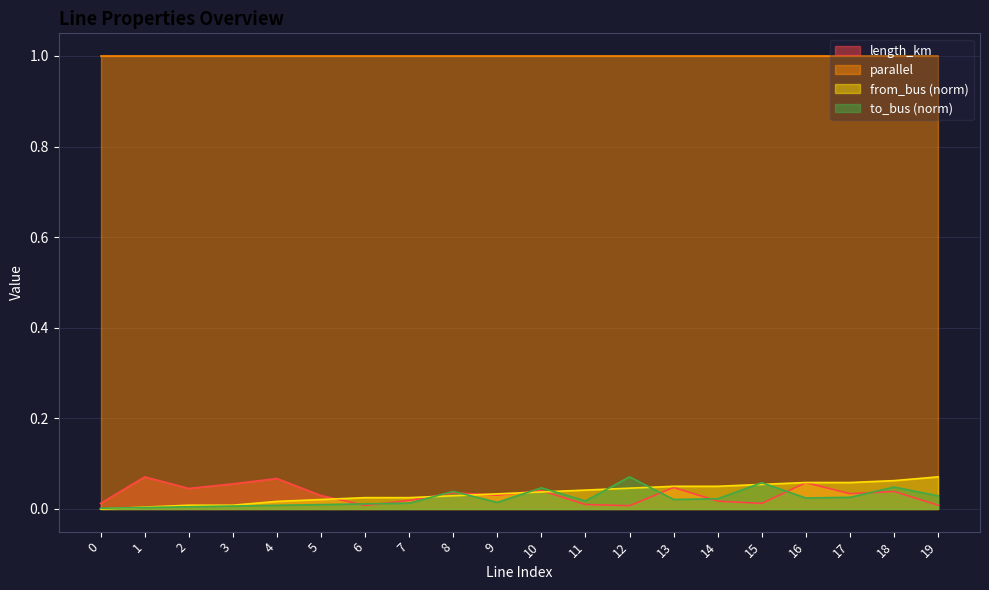

What is the total value across all series at 19?

1.1